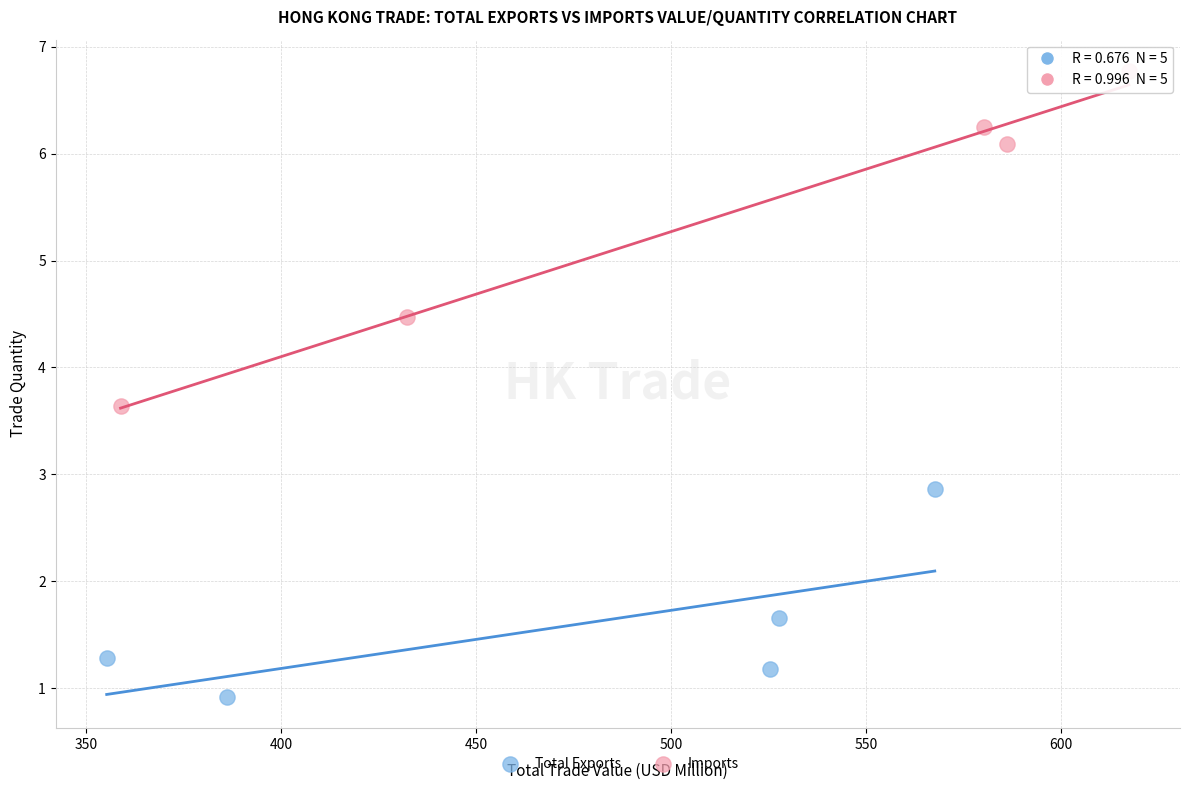

Which series contains the highest Y value?

Imports